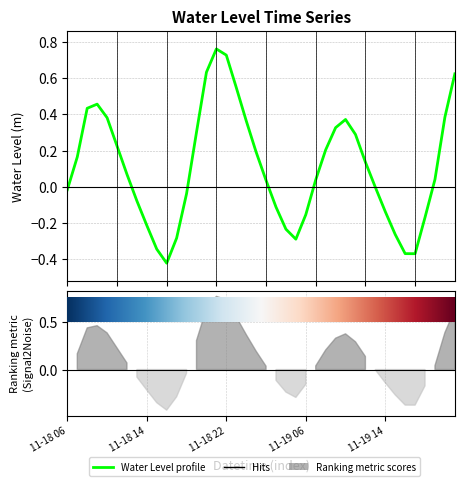

How many lines are shown in the chart?

1